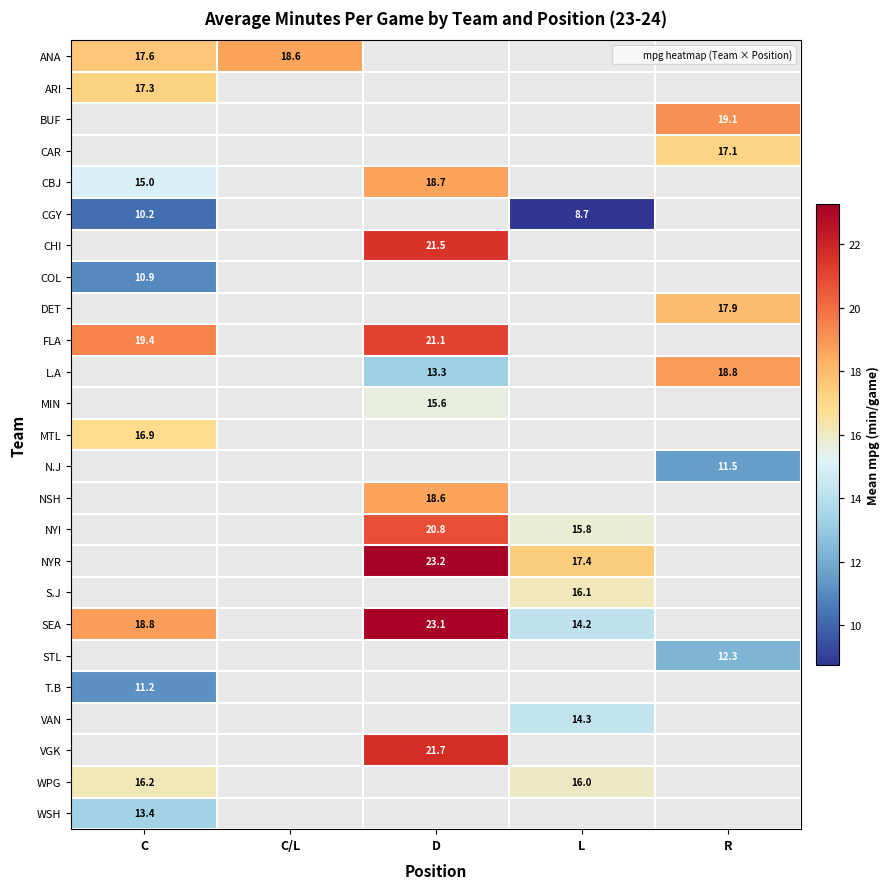

Which series has the largest range (max minus min)?

SEA